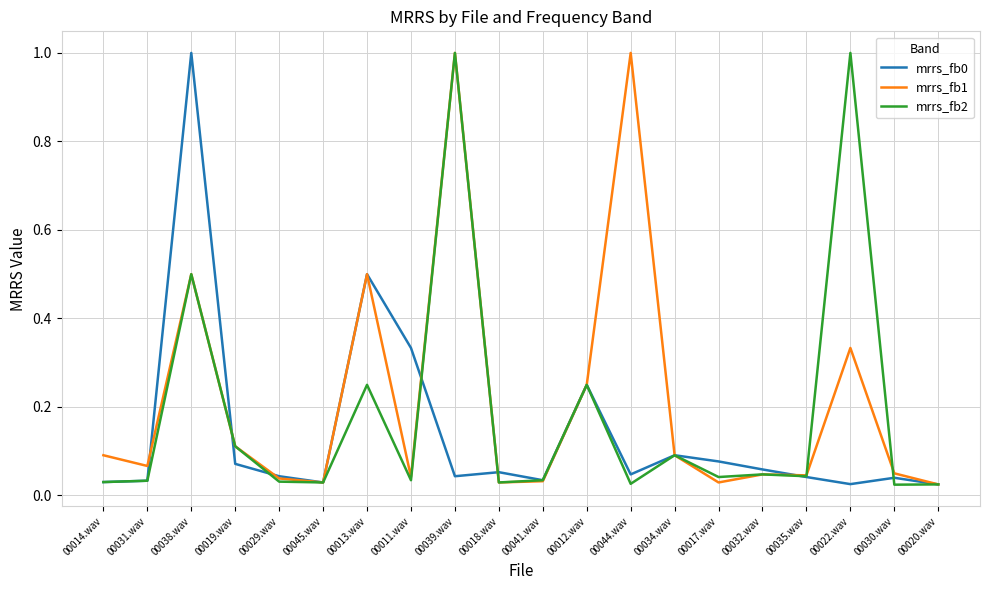

Between 00013.wav and 00011.wav, which series saw the biggest shift?

mrrs_fb1